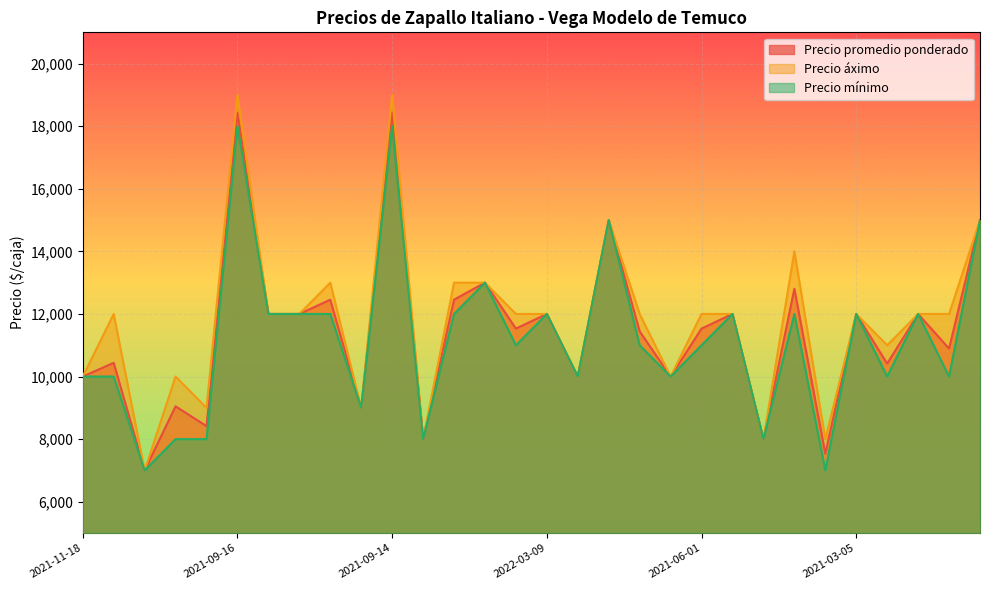

Where is the first local minimum for Precio mínimo?

2021-01-06